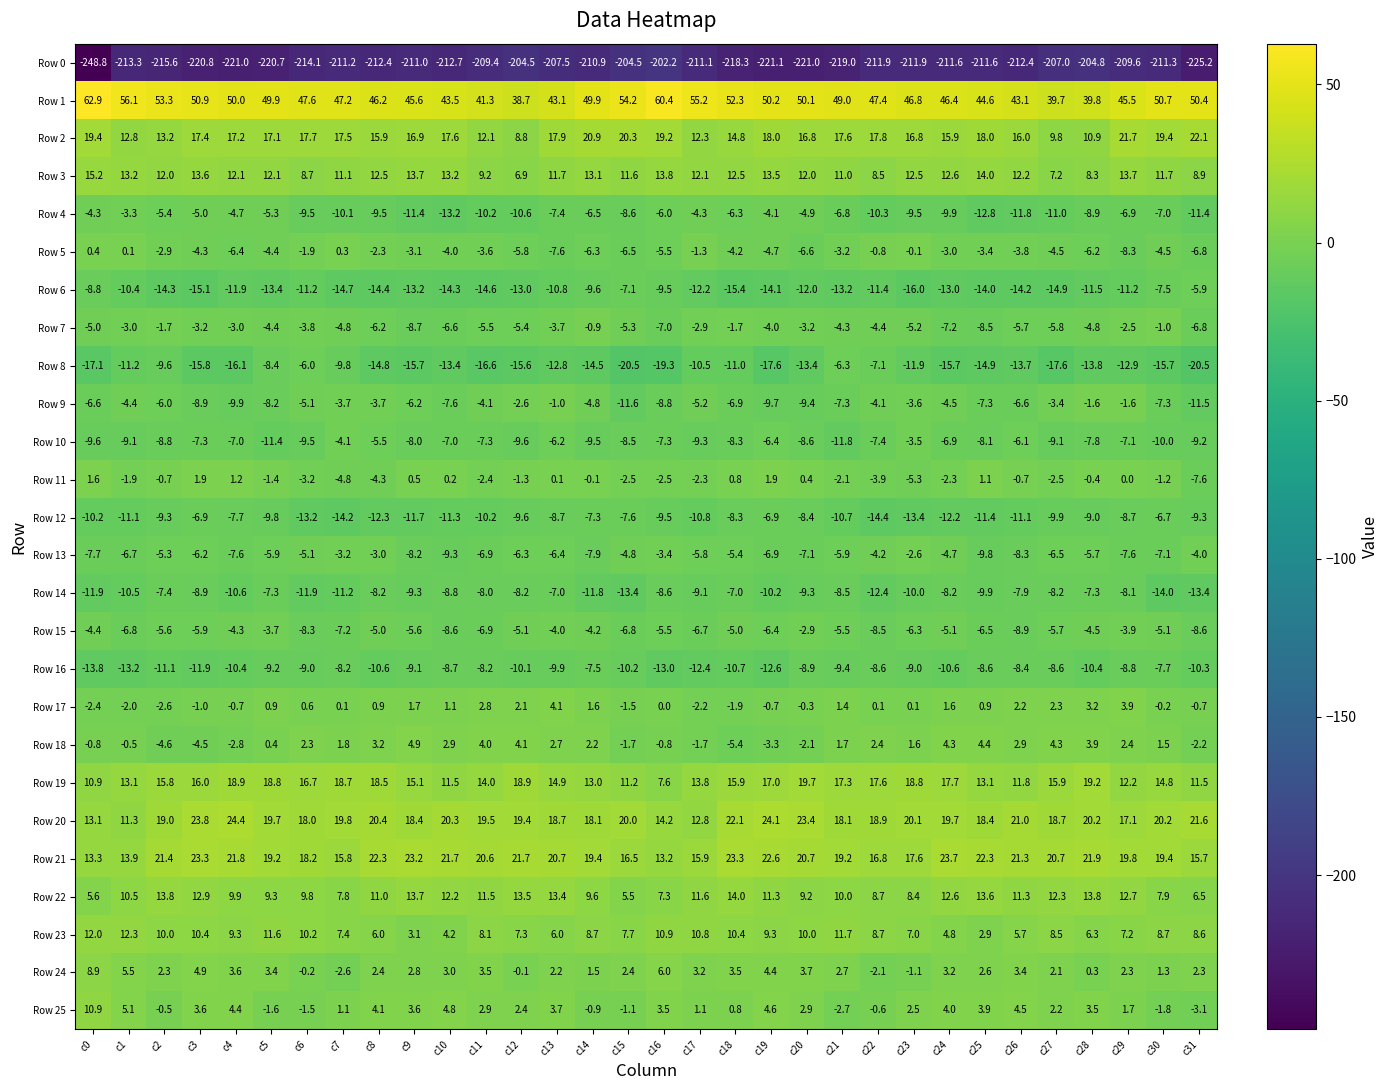

What is the difference between the maximum and minimum values in the Row 14 series?

7.0